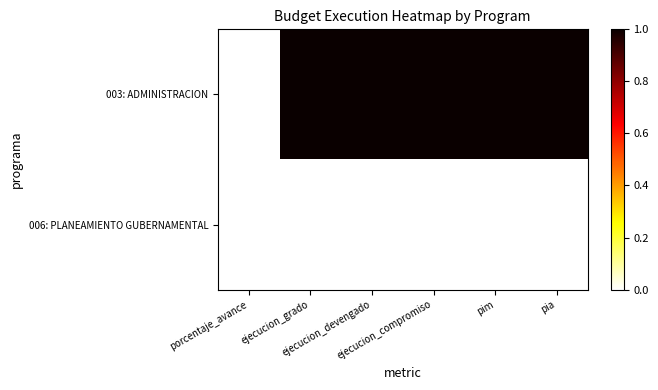

Which has a higher value, pim or ejecucion_compromiso?

pim